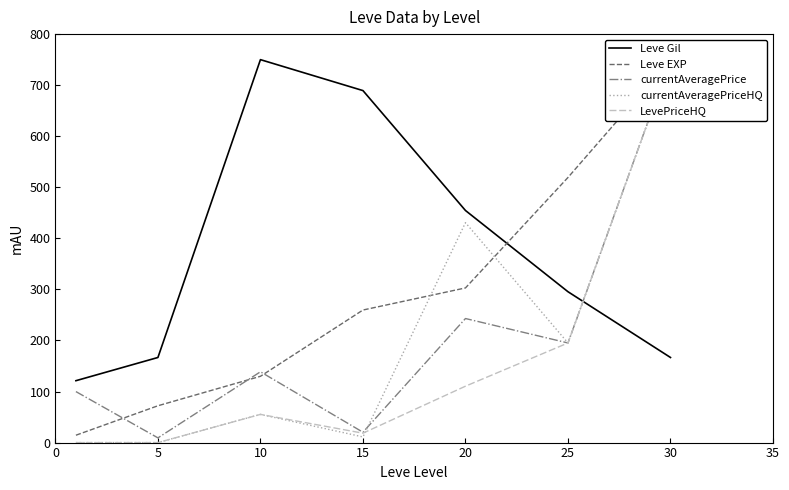

After their last crossing, which series has the higher values: Leve Gil or currentAveragePriceHQ?

currentAveragePriceHQ